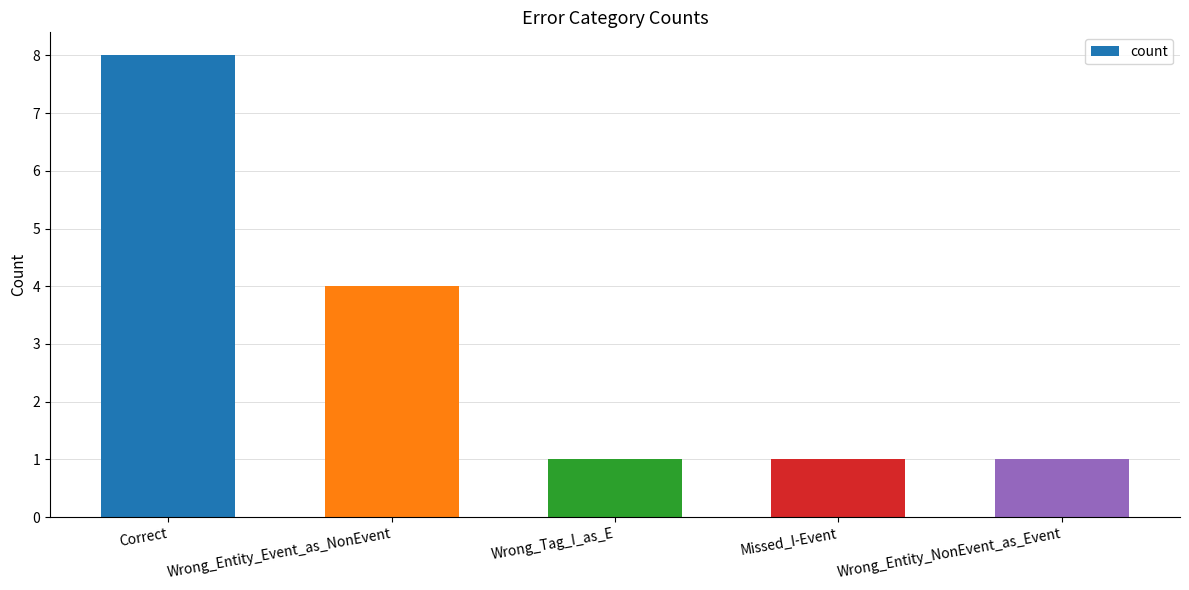

How many bars are there in total?

5